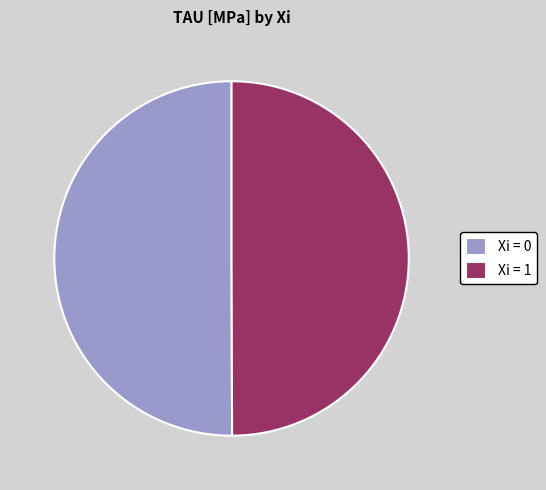

True or false: Xi = 1 accounts for 50% of the total.

True